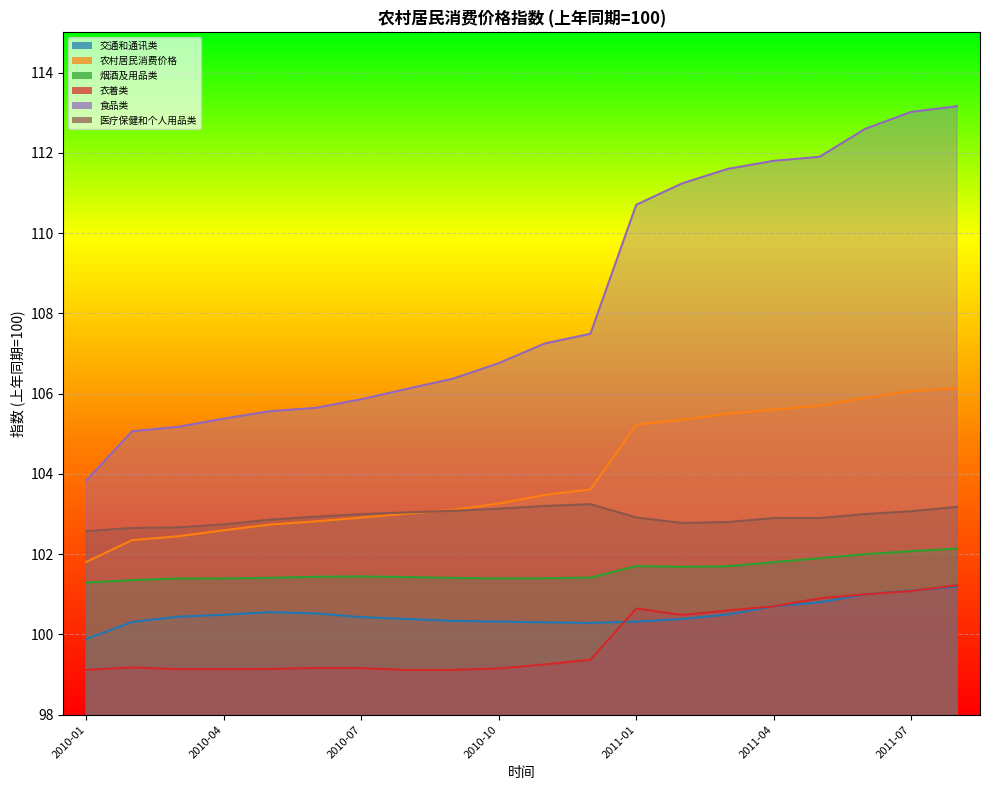

At 2010-07, list the series in order from largest to smallest.

食品类, 医疗保健和个人用品类, 农村居民消费价格, 烟酒及用品类, 交通和通讯类, 衣着类